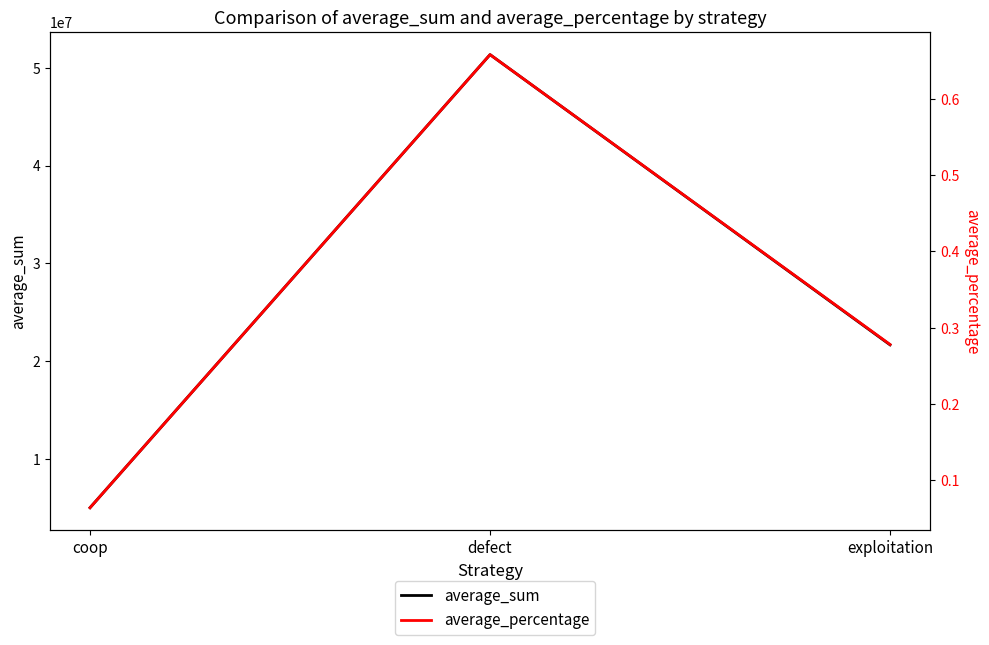

Which label corresponds to the smallest value in the chart?

coop